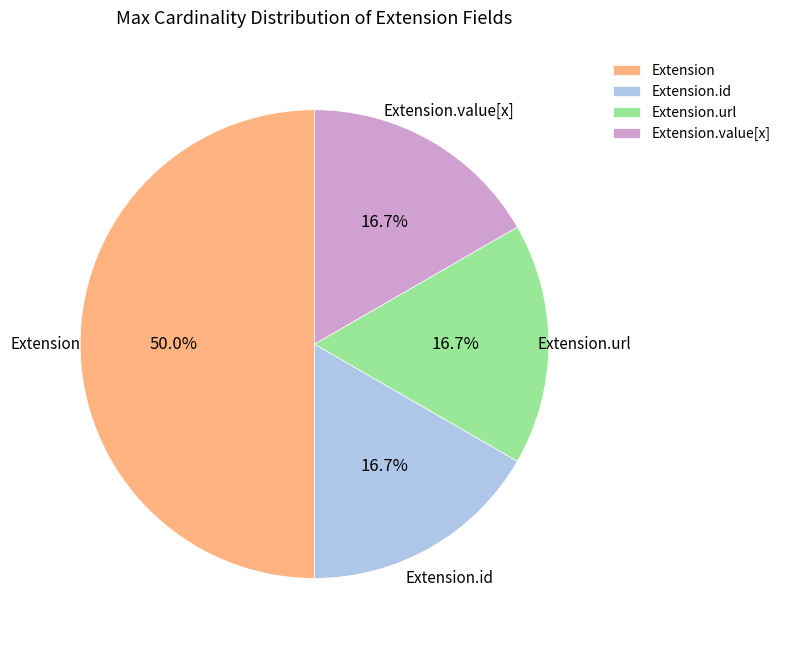

Approximately how many times larger is the value at Extension.url compared to Extension?

0.3